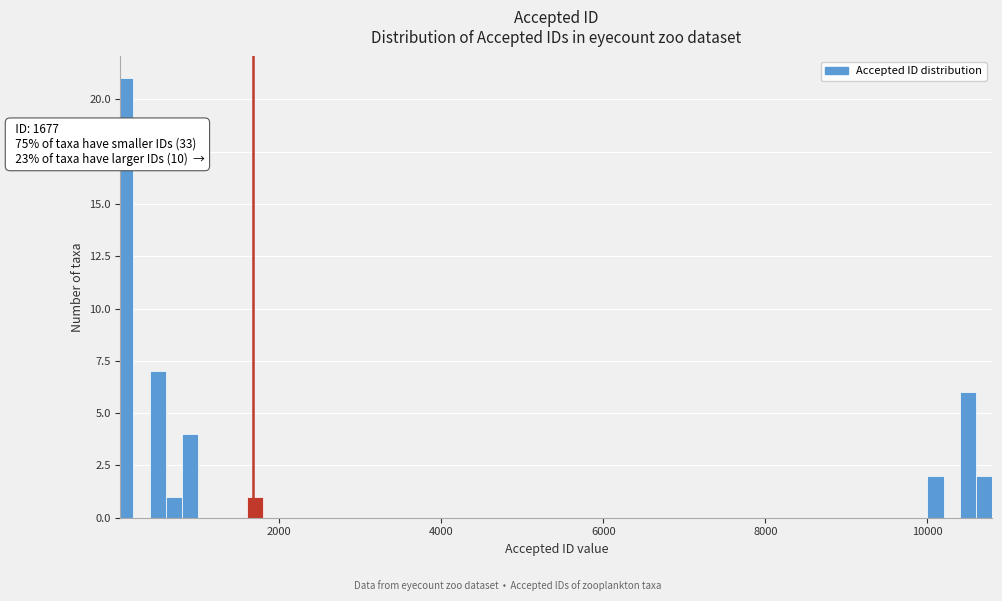

Read against the x-axis, roughly where is the centre of the tallest bar?

200